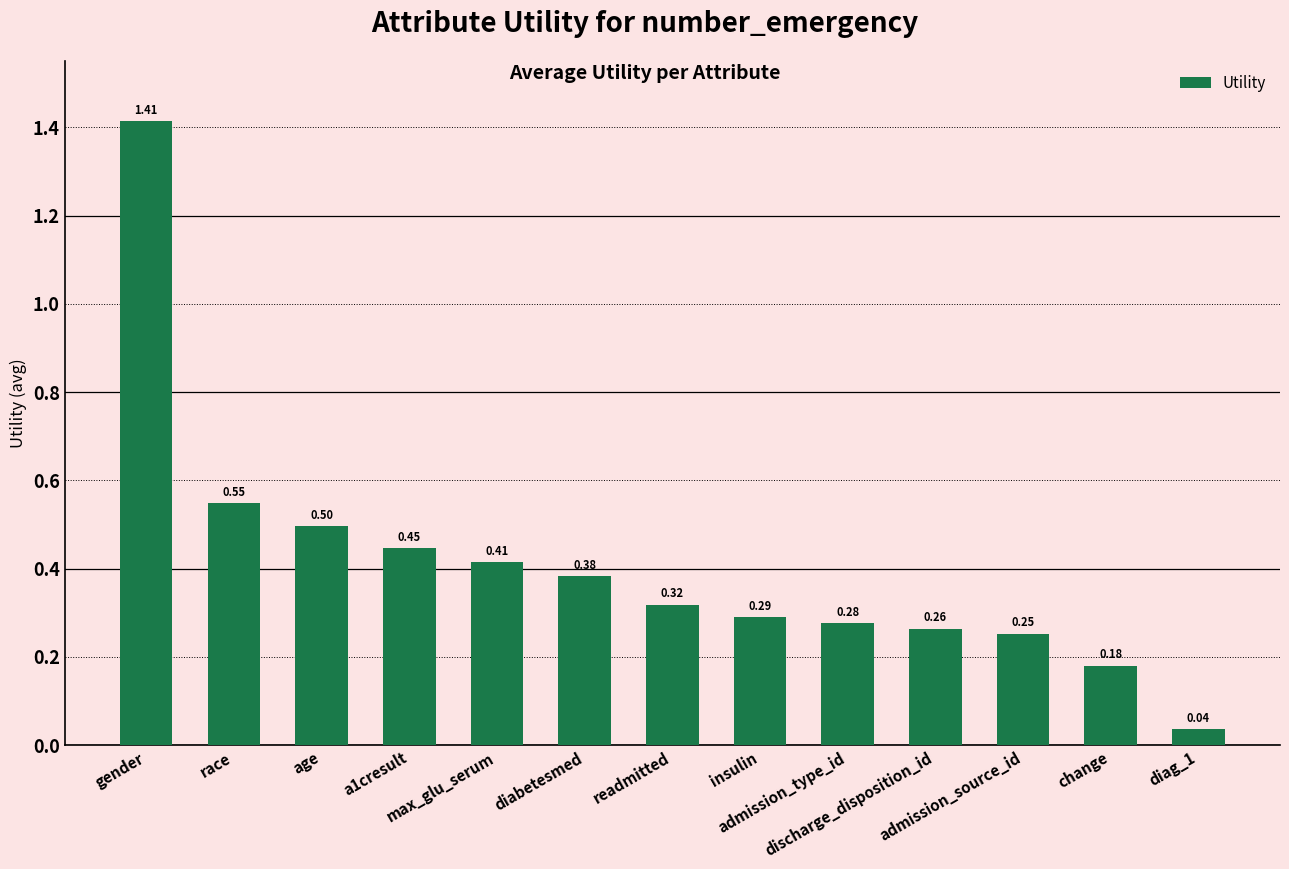

What is the sum of all values?

5.3